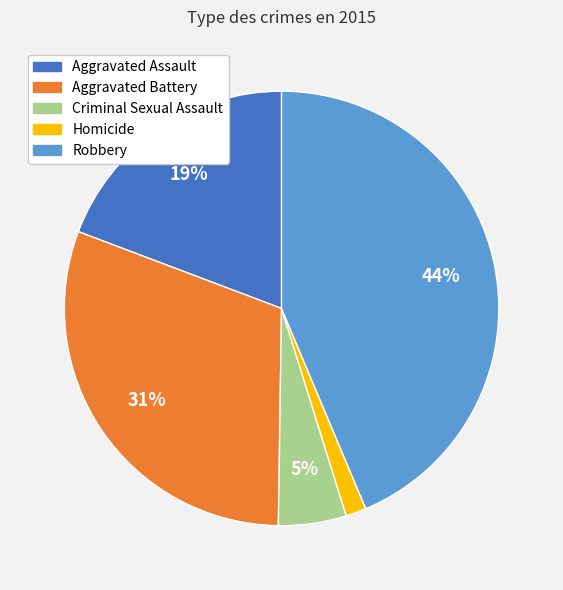

Count the number of slices in the pie.

5